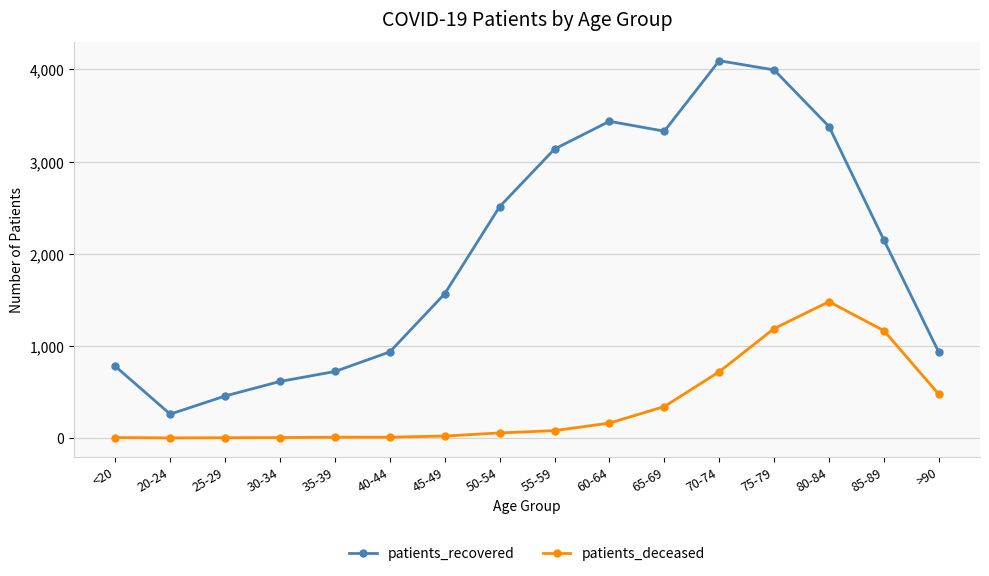

Which series has the largest total across all categories?

patients_recovered